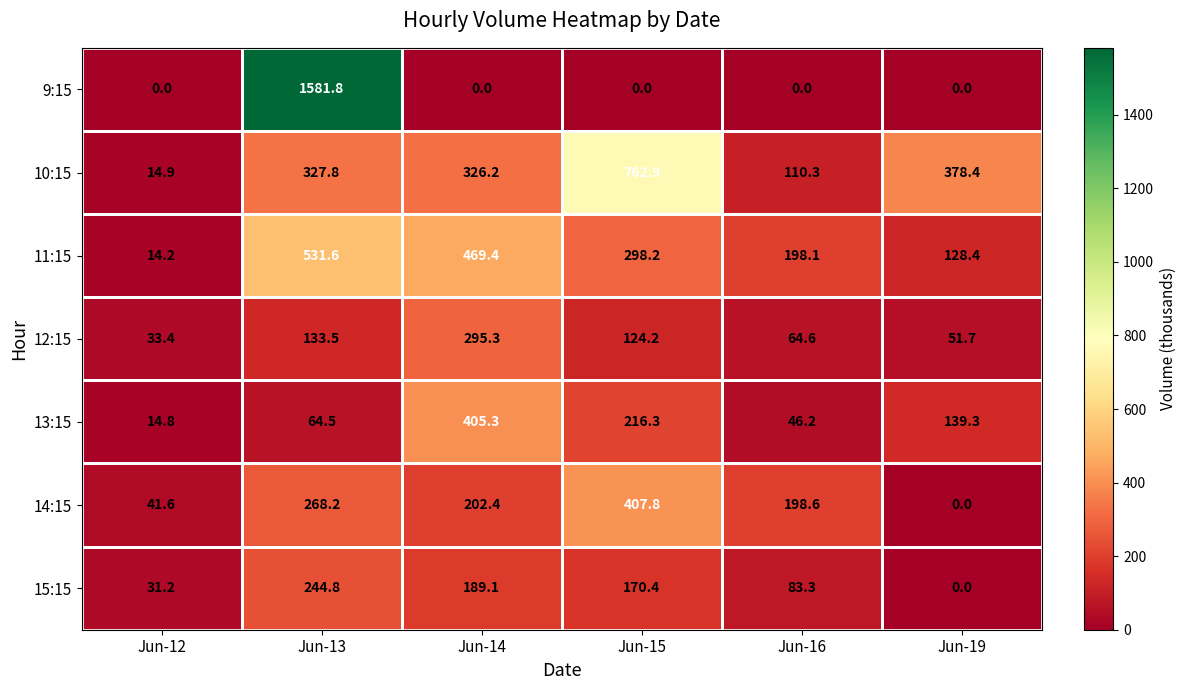

How many categories are shown in the chart?

6